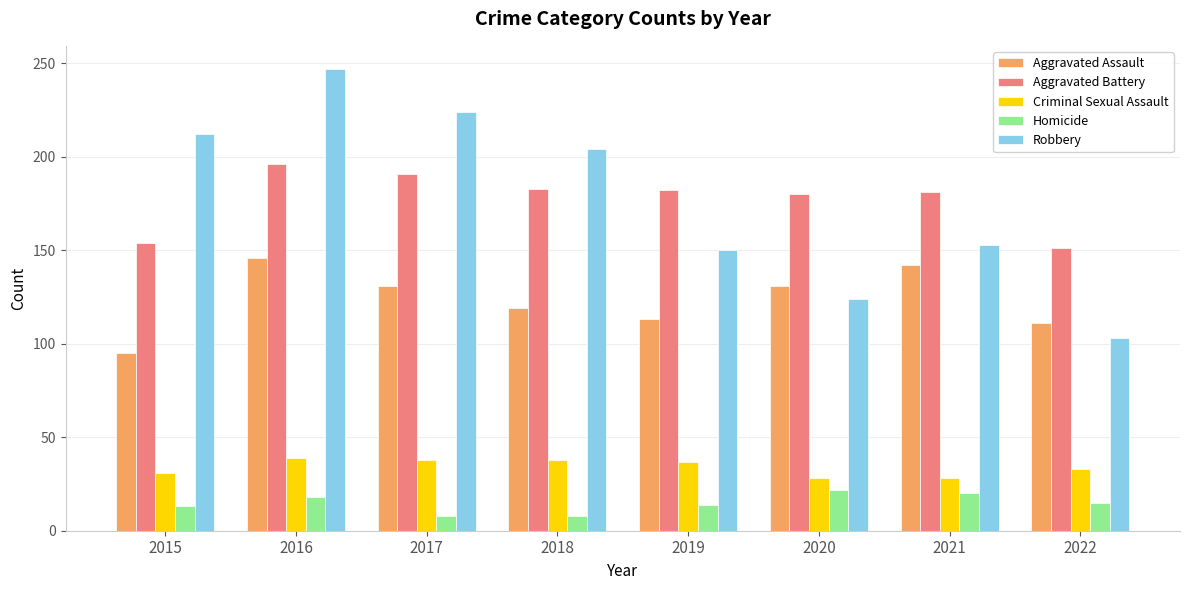

What is the difference between the maximum and second lowest values in the Aggravated Assault series?

35